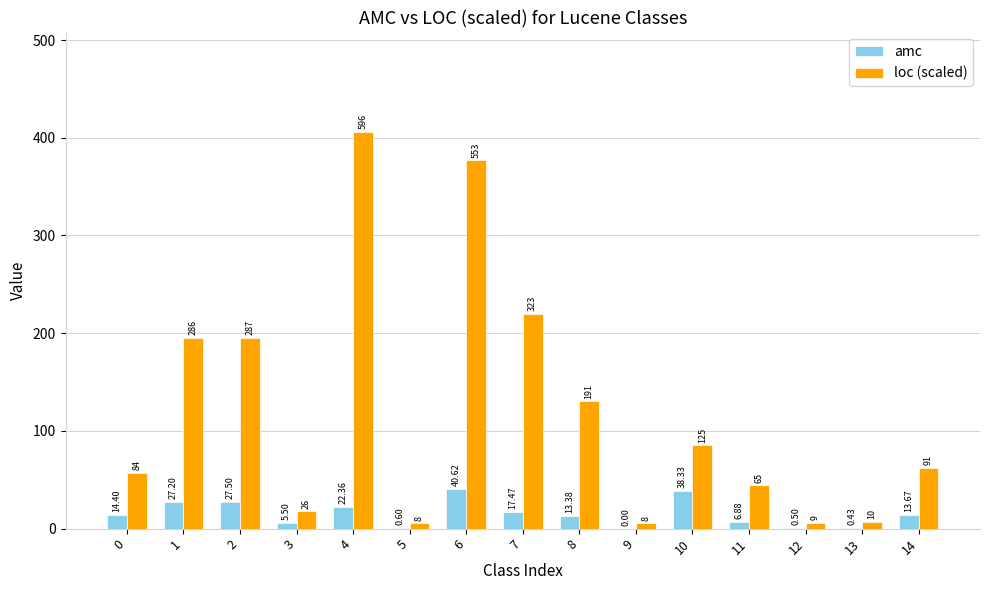

How many categories are shown in the chart?

15